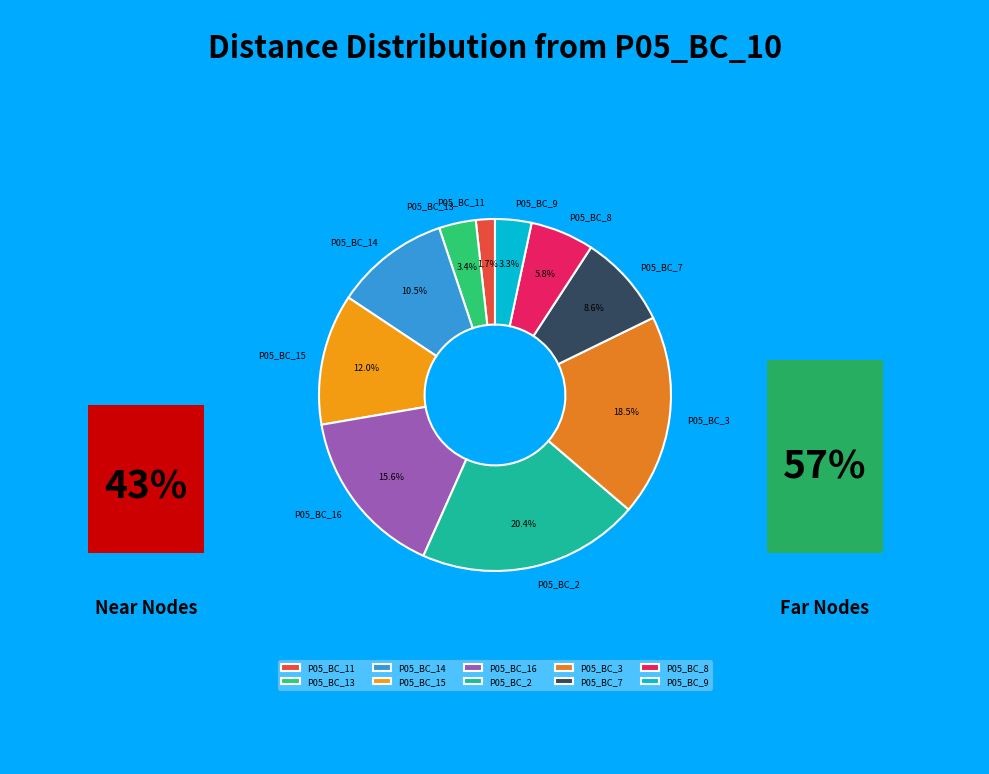

Does P05_BC_11 represent more than half of the total?

No